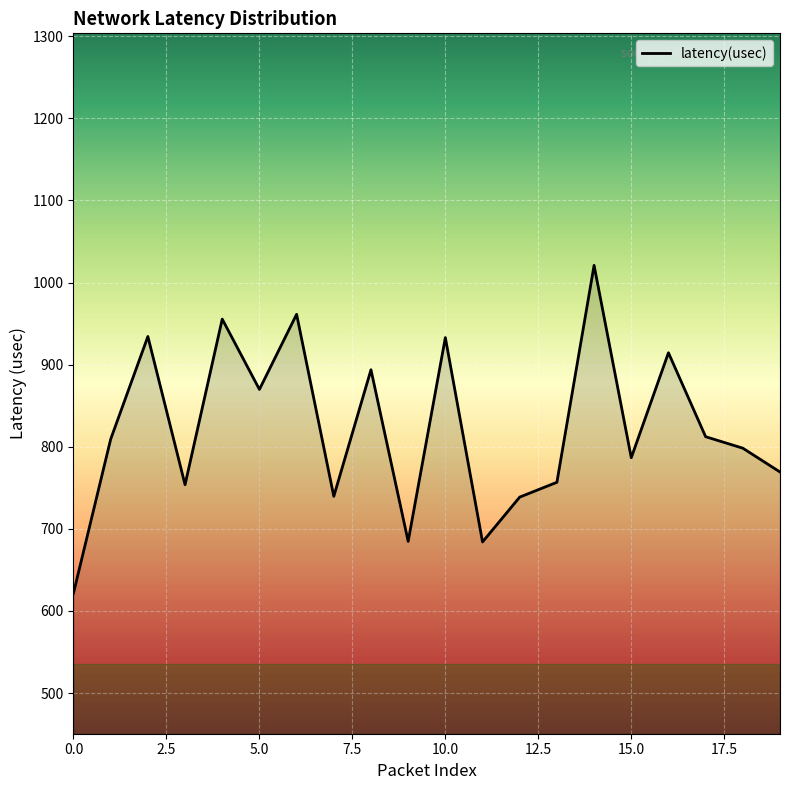

What is the difference between the maximum and minimum values?

399.1